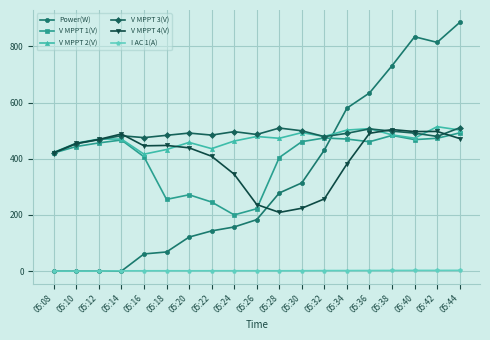

What is the highest value of the I AC 1(A) series?

2.6